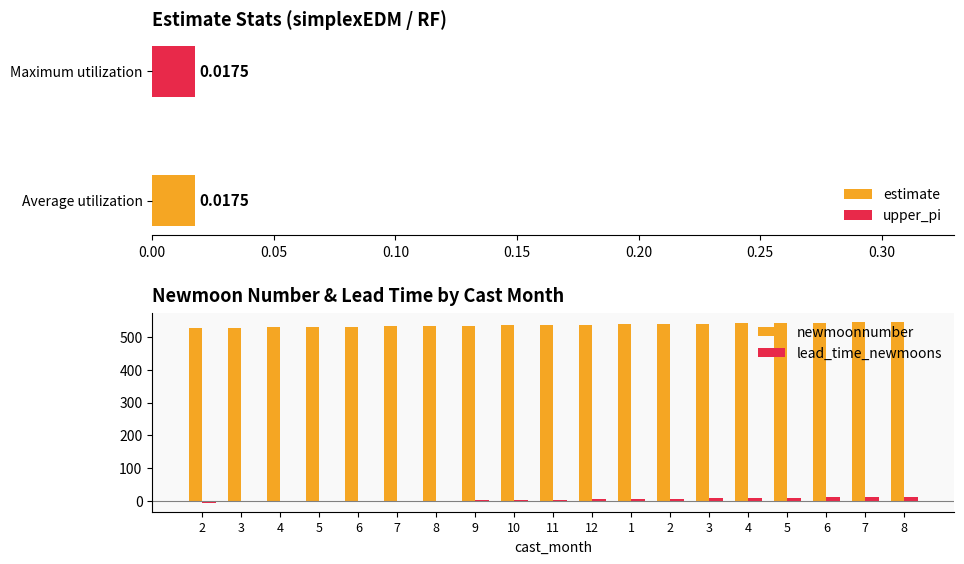

Which series has the largest total across all categories?

newmoonnumber